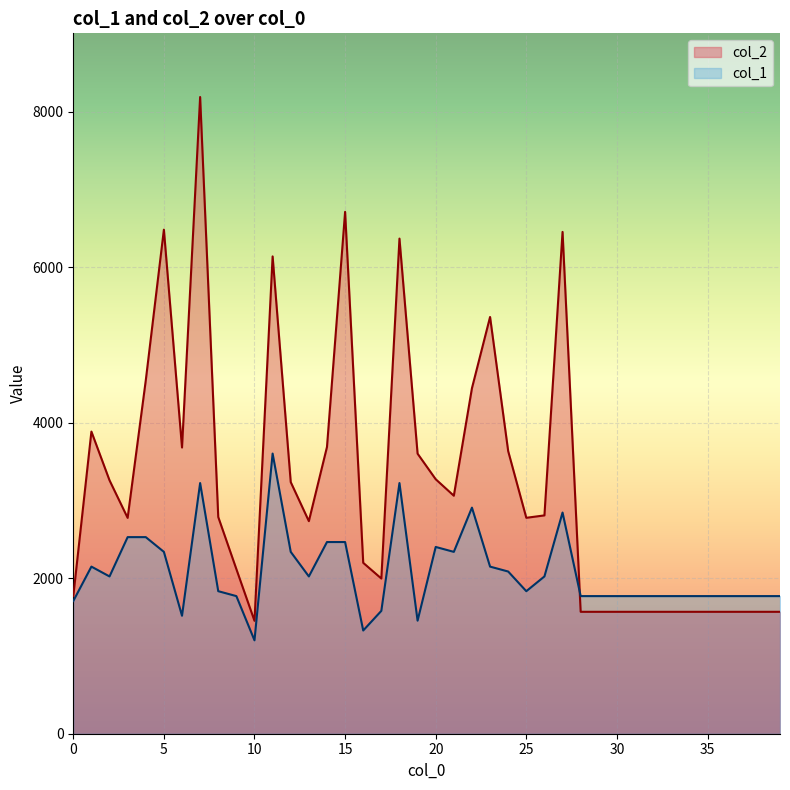

Which has a higher value, 0 or 25?

25